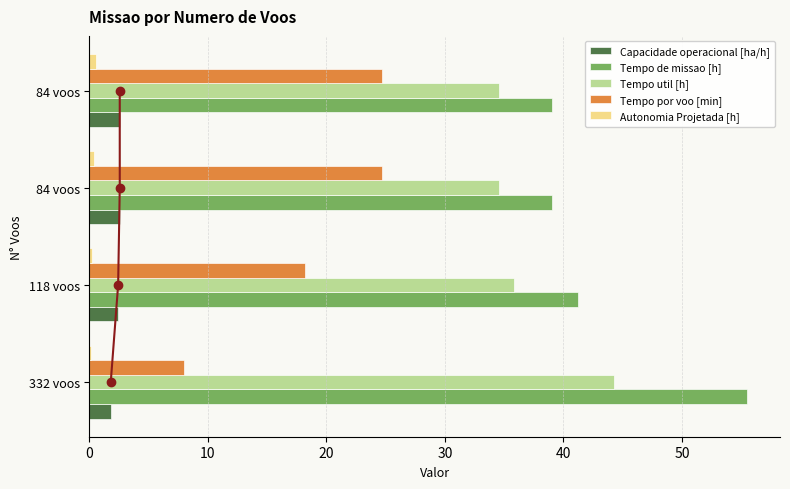

What is the value of the Capacidade operacional [ha/h] bar at the 2nd from the left?

2.4